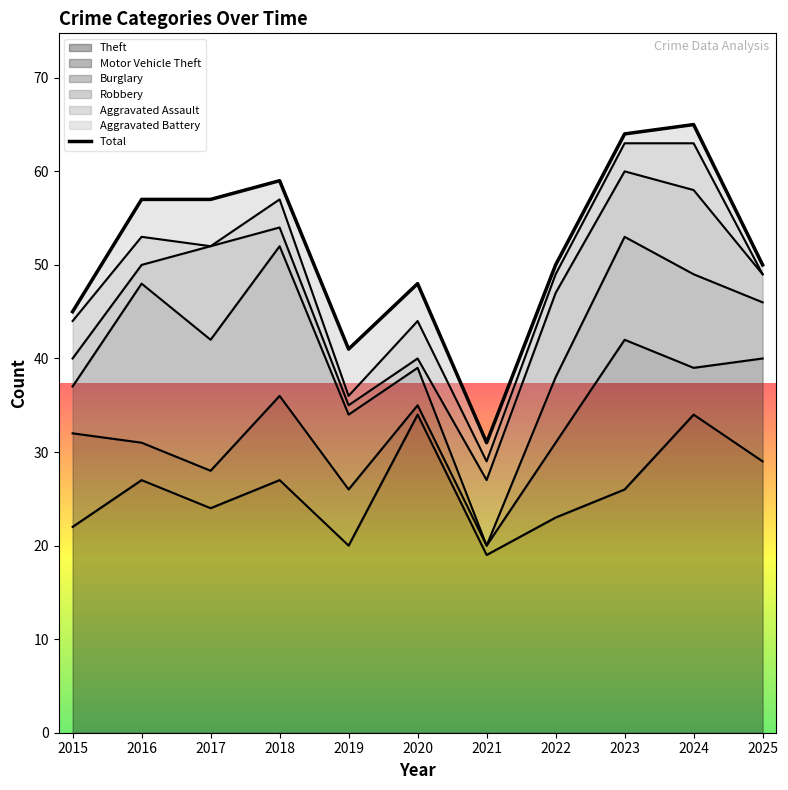

The value of Burglary at 2019 is 5. True or false?

False